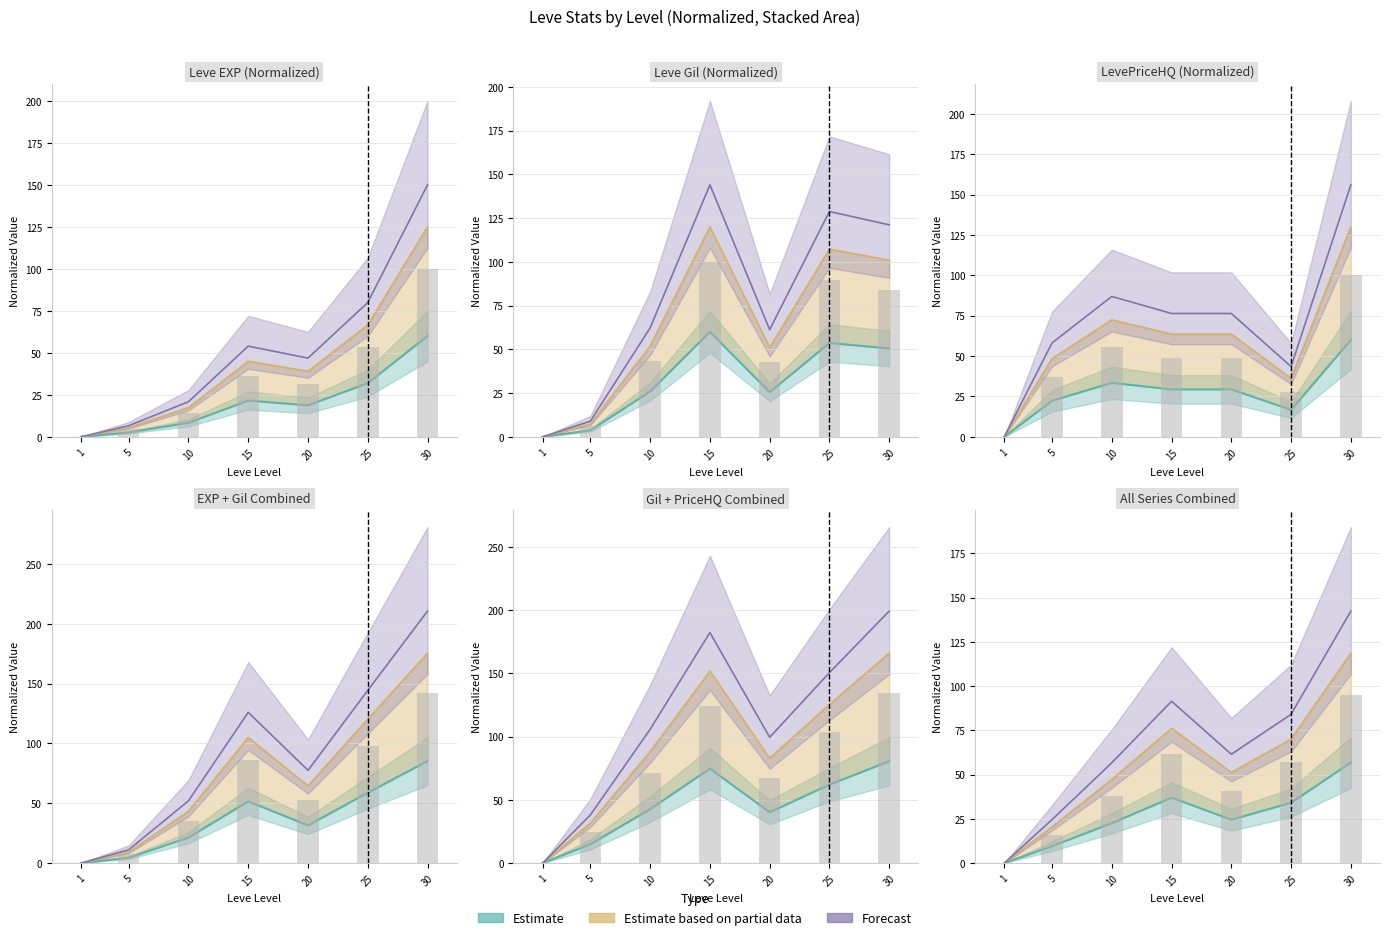

How many groups of bars are there?

7